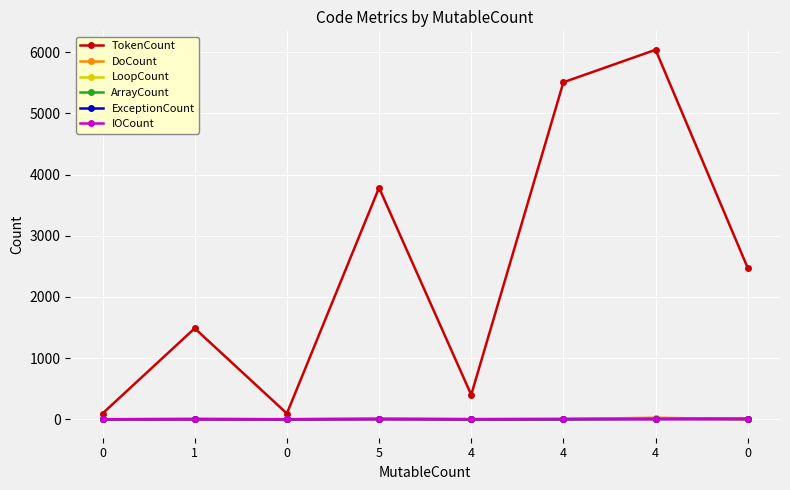

Which category has the highest value in the IOCount series?

4